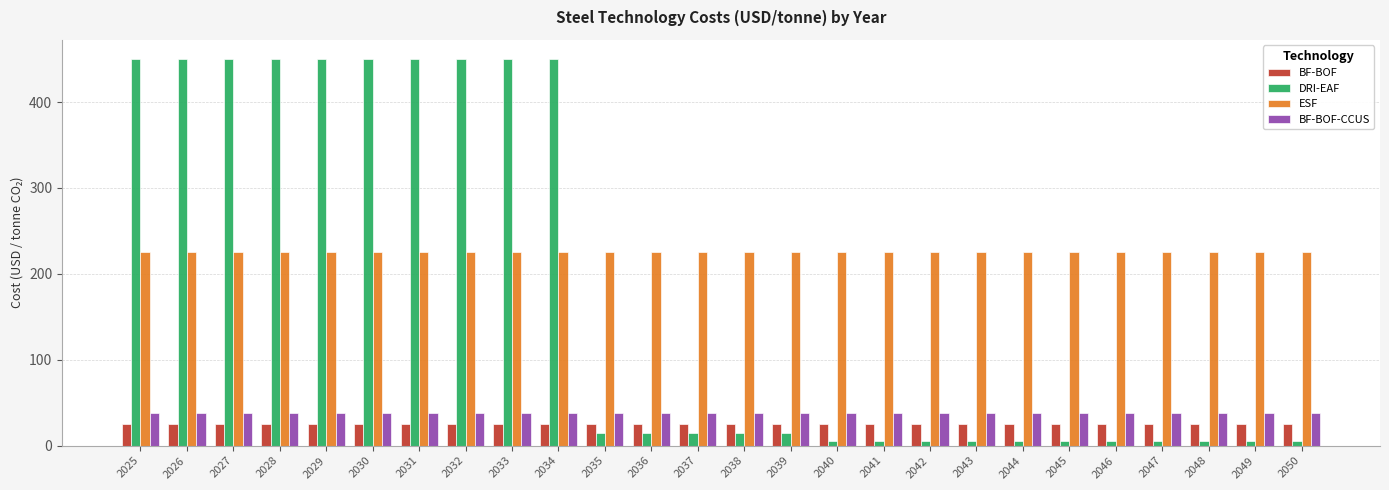

What is the highest value of the BF-BOF series?

25.0